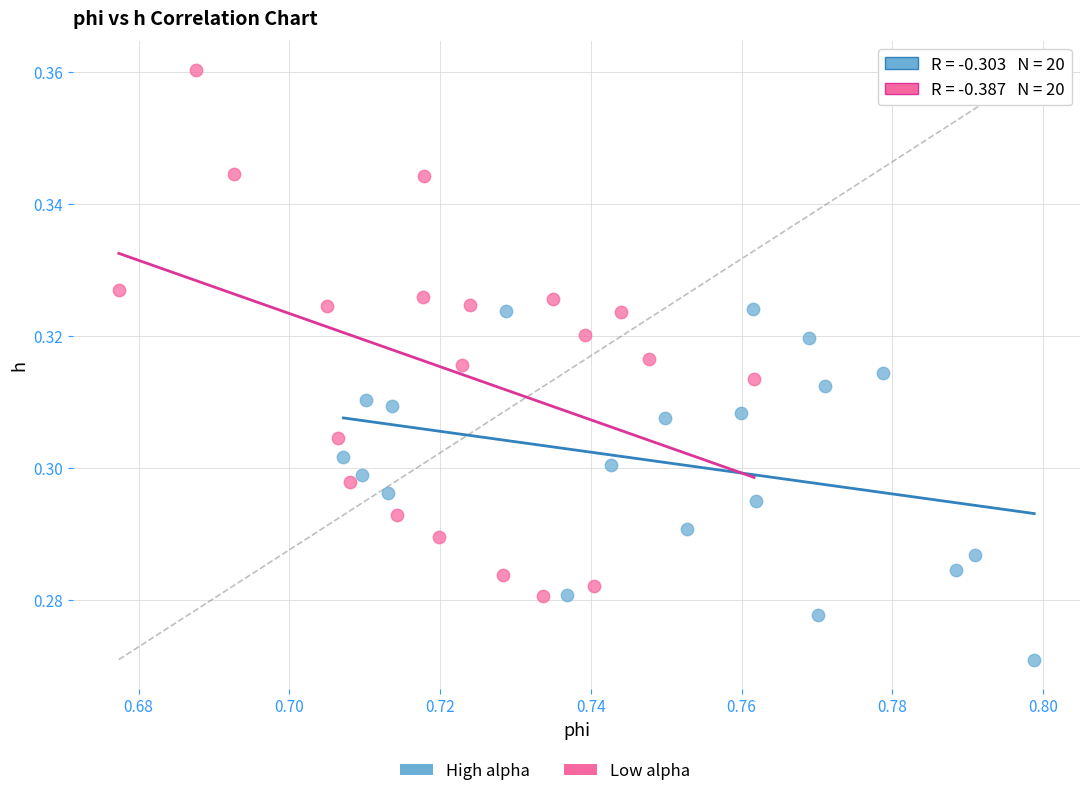

Which series has the widest spread of Y values?

Low alpha